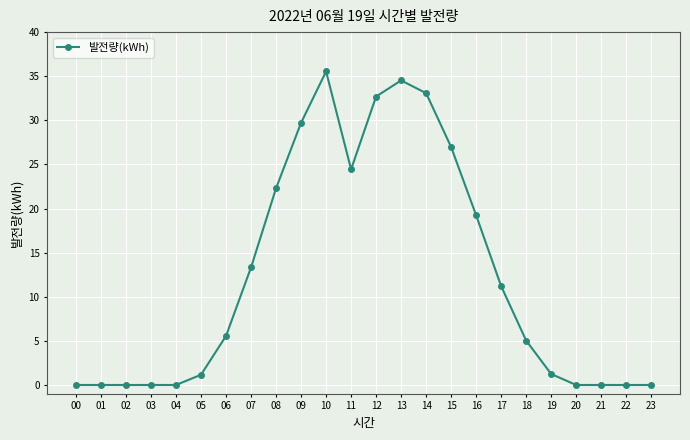

How many lines are shown in the chart?

1